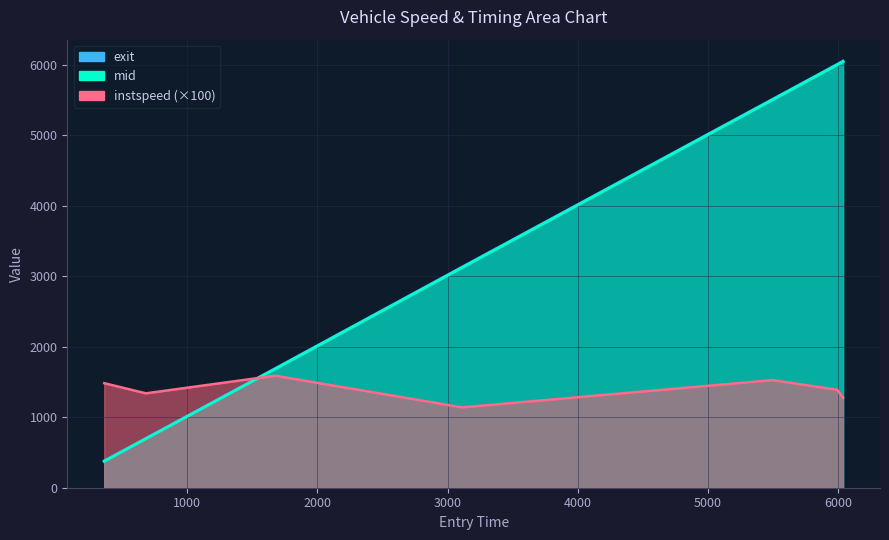

Reading right to left, extract all data points from this chart.

instspeed: 6035.817068753079=1278.2	5991.044132568232=1389.7	5494.053808671721=1527.0	3111.271839237957=1140.1	1675.1964207191734=1590.1	683.6509104604754=1339.7	363.625472335989=1483.9
mid: 6035.817068753079=6047.1	5991.044132568232=6002.1	5494.053808671721=5504.3	3111.271839237957=3123.5	1675.1964207191734=1684.4	683.6509104604754=694.4	363.625472335989=374.0
exit: 6035.817068753079=6056.8	5991.044132568232=6009.5	5494.053808671721=5513.0	3111.271839237957=3132.5	1675.1964207191734=1690.9	683.6509104604754=701.1	363.625472335989=381.1